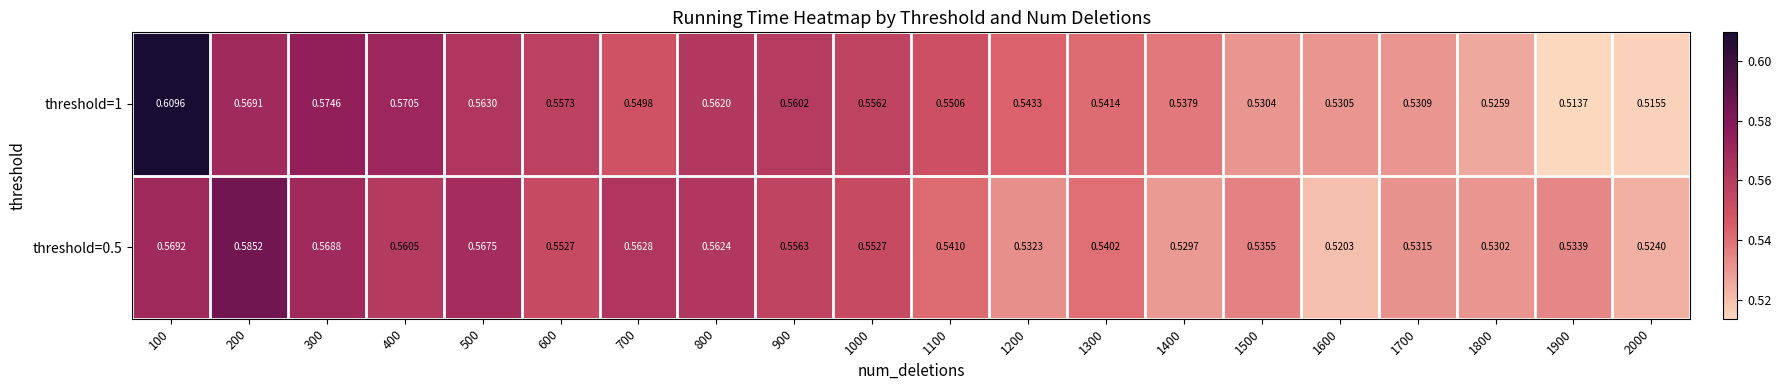

What is the total value across all series at 400?

1.1